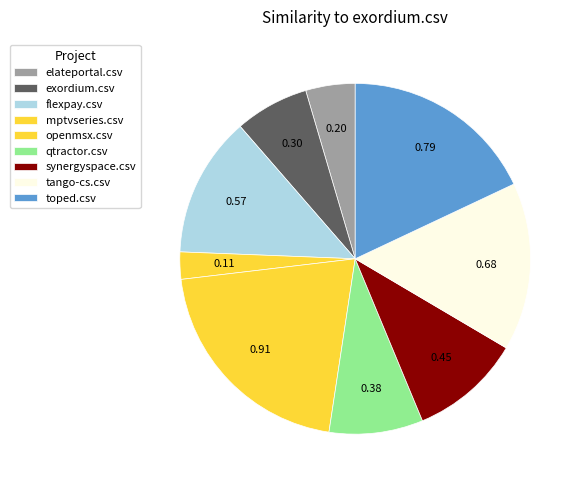

What portion of the pie excludes tango-cs.csv?

84.5%